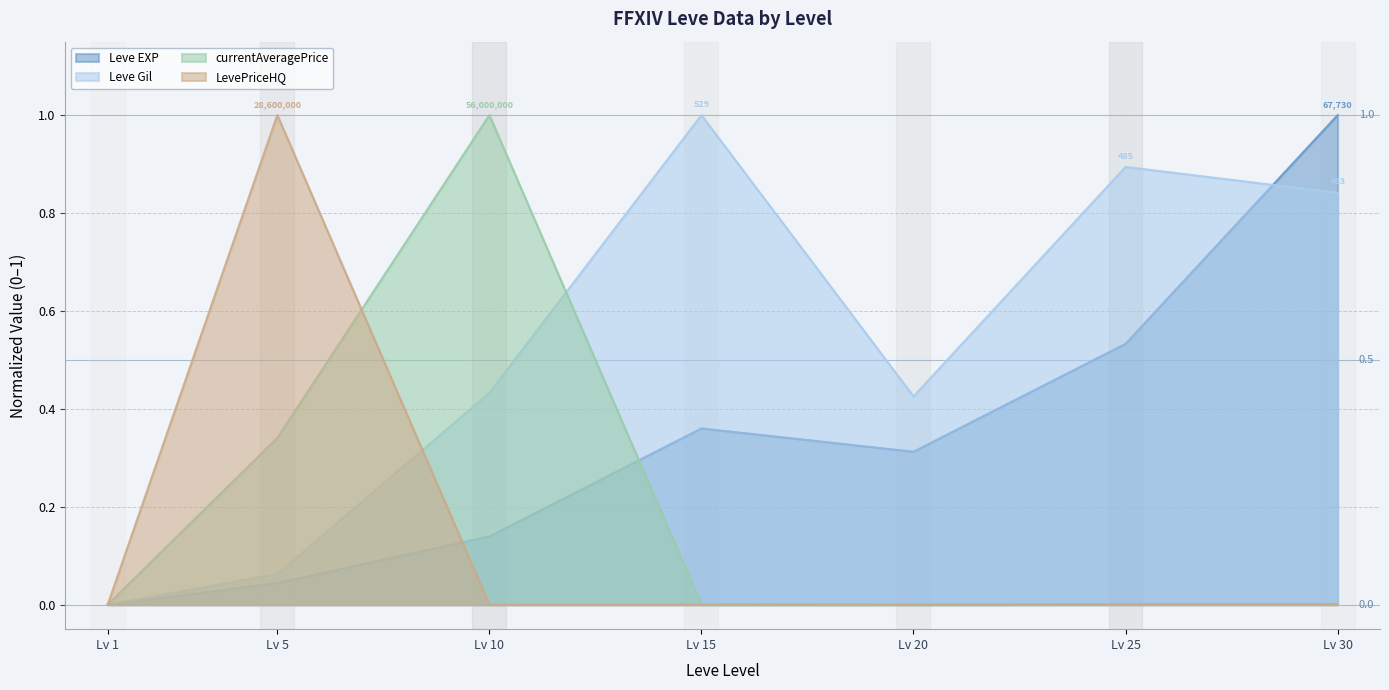

What is the value of the LevePriceHQ point at the 2nd from the left?

1.0